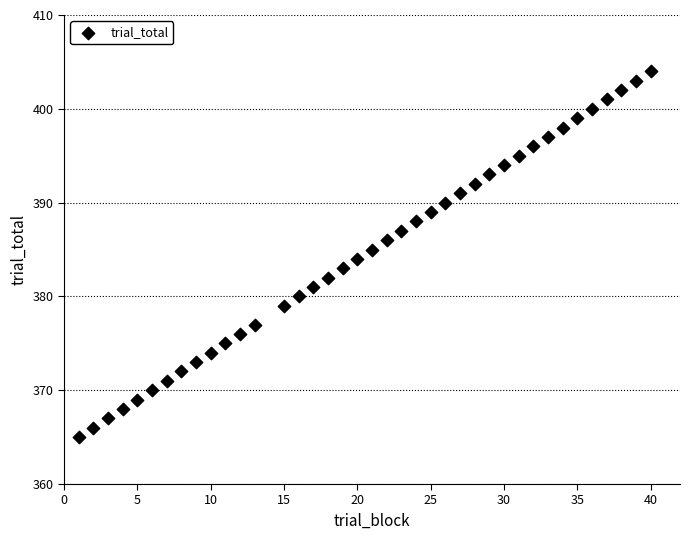

What is the range of X values (max minus min)?

39